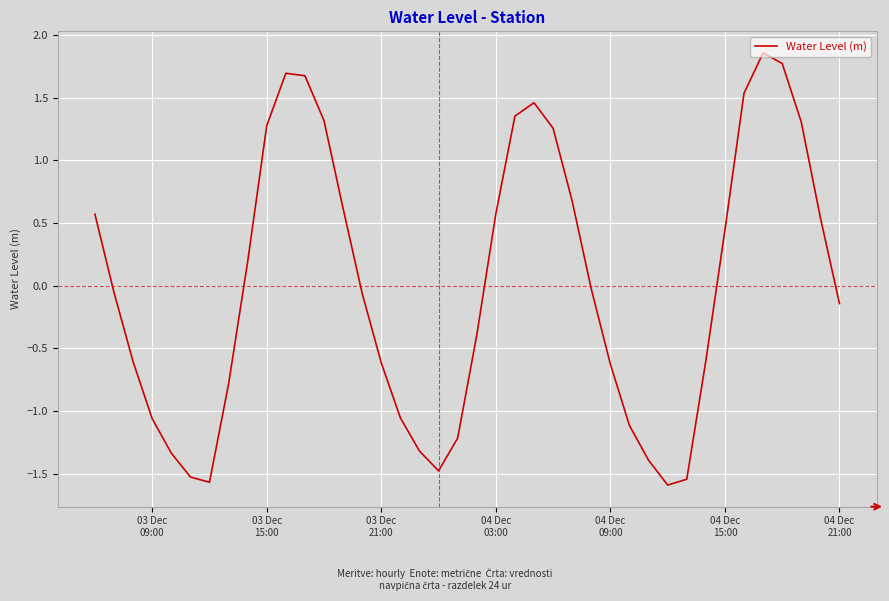

What is the minimum value shown in the chart?

-1.6